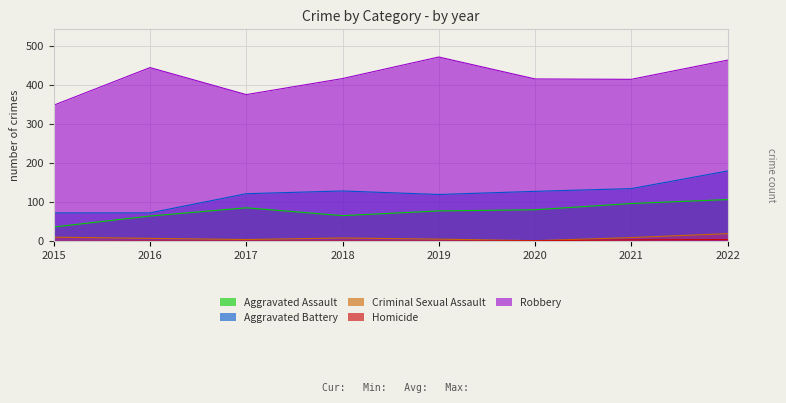

The value of Aggravated Battery at 2022 is 289. True or false?

False